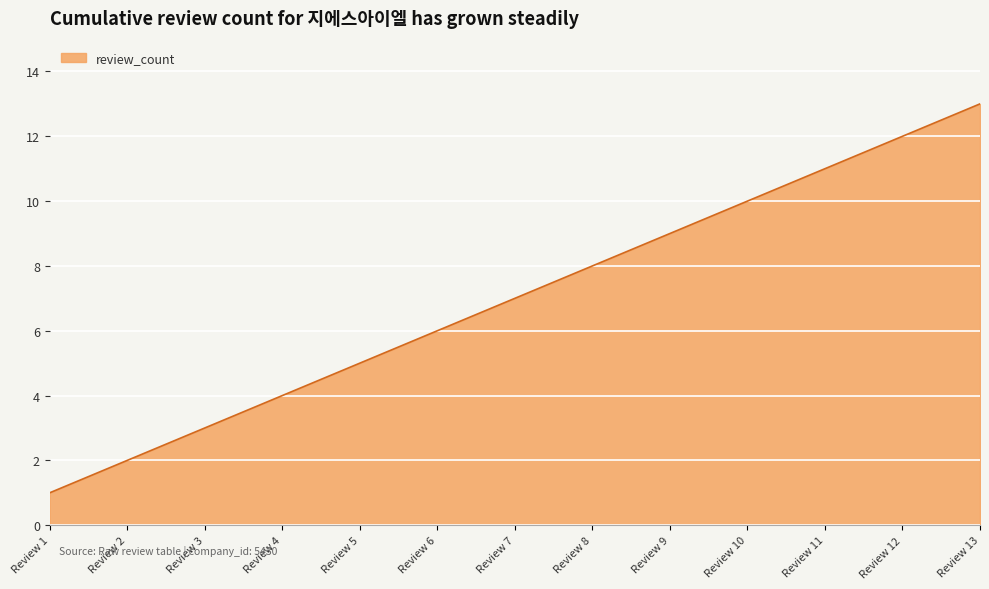

What is the average value?

7